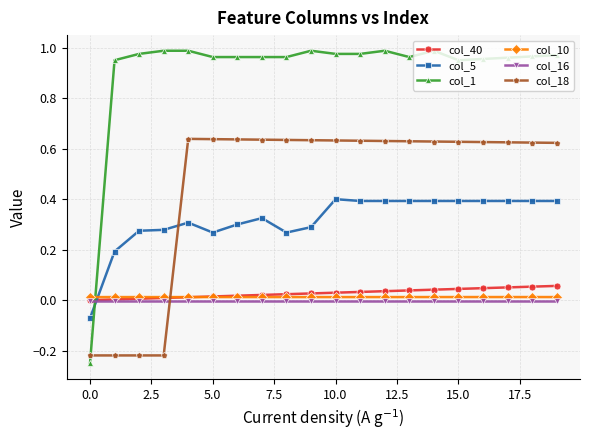

True or false: col_1 has more than 1 interior local peaks.

True